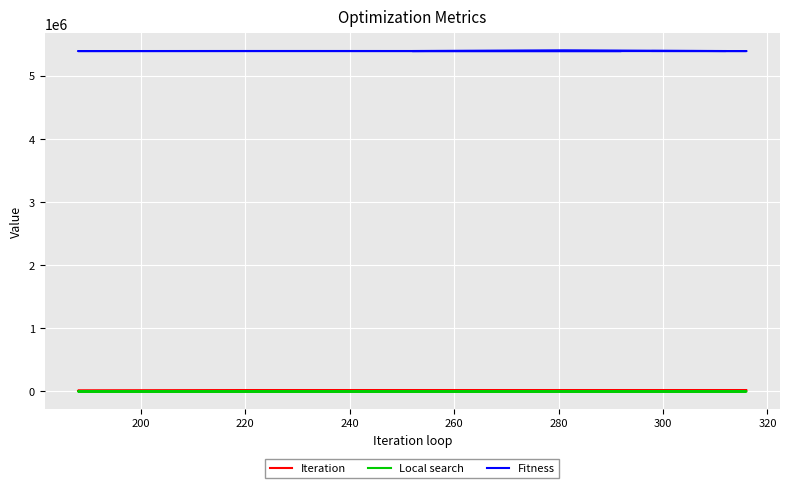

The value of Local search at 300 is 84. True or false?

True